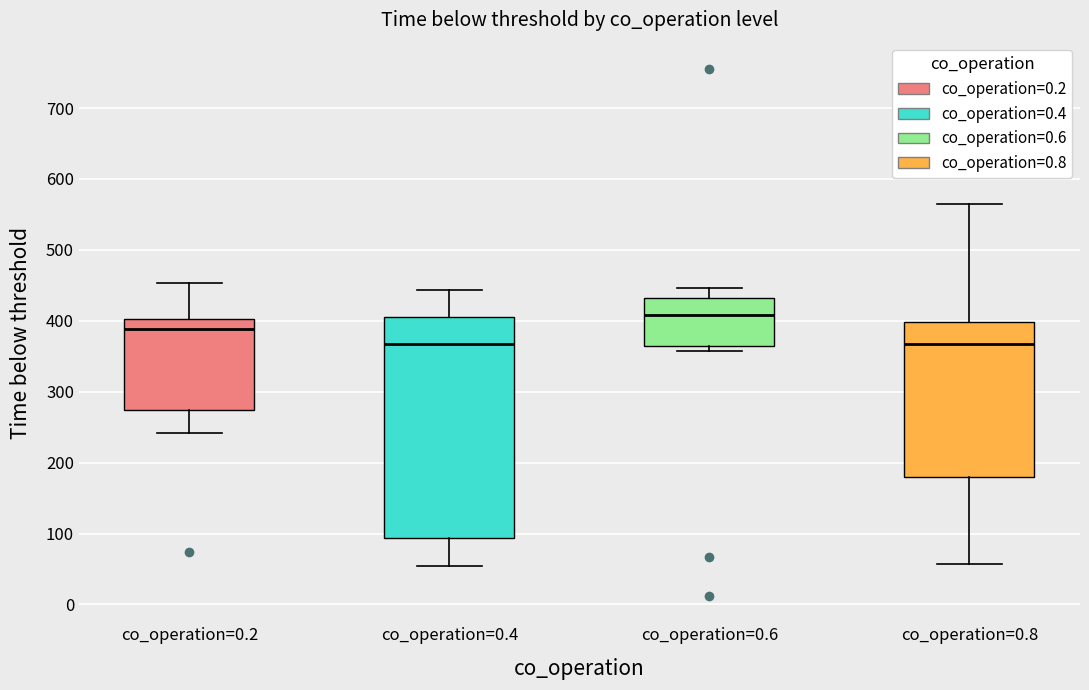

Reading left to right, transcribe this box plot: for each box, give where its median line is, the range the box spans, and where its two whiskers end, as read against the y-axis. The values are not printed on the chart, so give them approximately, as read against the axis.

co_operation=0.2: median 390, box 270 to 400, whiskers 240 to 450
co_operation=0.4: median 370, box 90 to 410, whiskers 50 to 440
co_operation=0.6: median 410, box 360 to 430, whiskers 360 (just below the box's lower edge) to 450
co_operation=0.8: median 370, box 180 to 400, whiskers 60 to 570